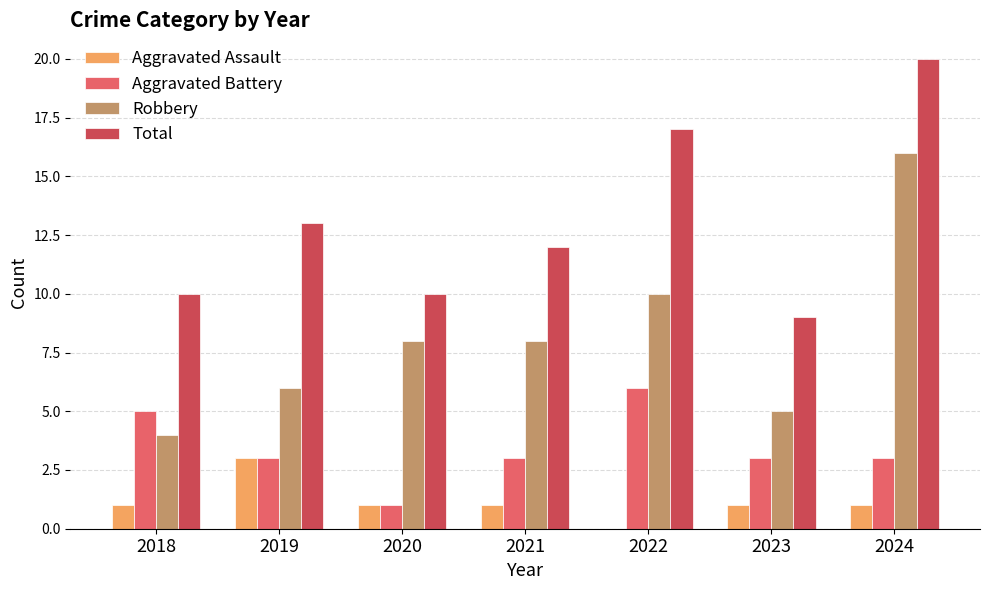

What is the maximum value shown in the chart?

20